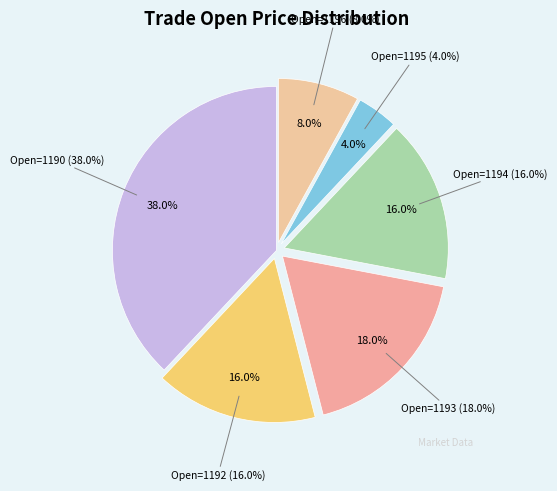

The 1192 slice represents 16% of the pie. True or false?

True